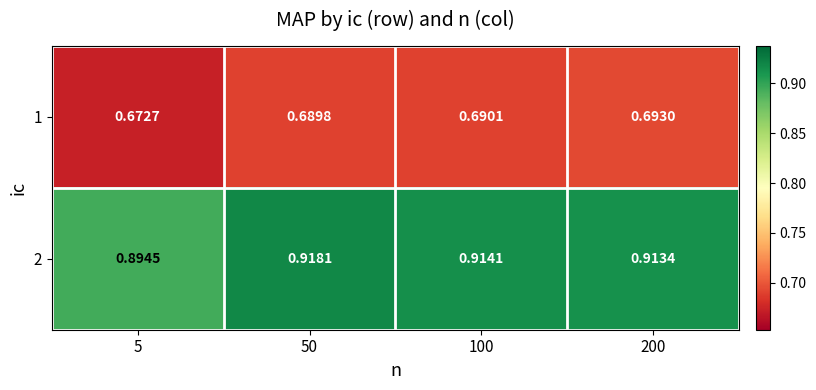

Which series has the largest total across all categories?

2